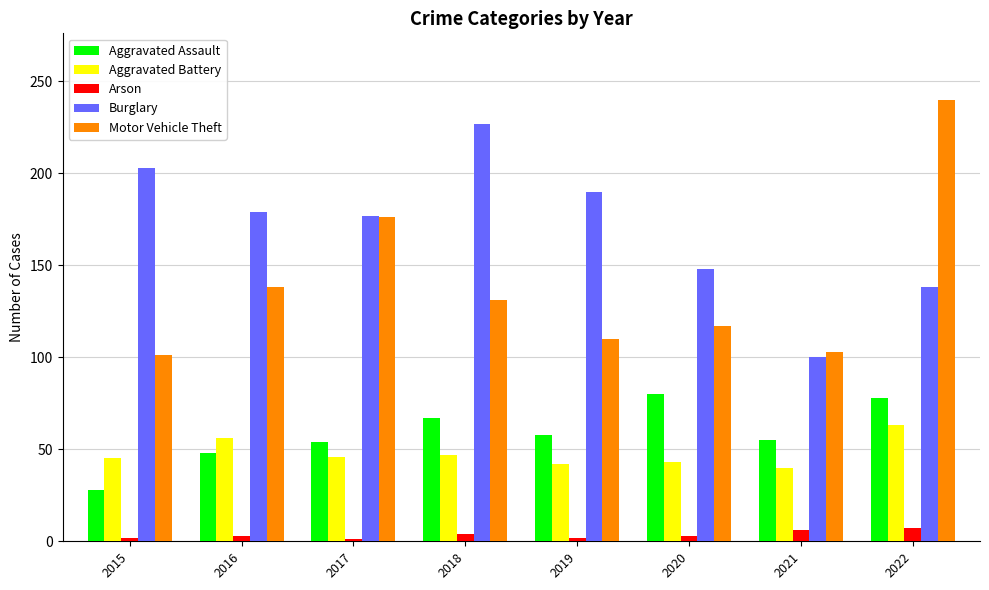

What is the maximum value shown in the chart?

240